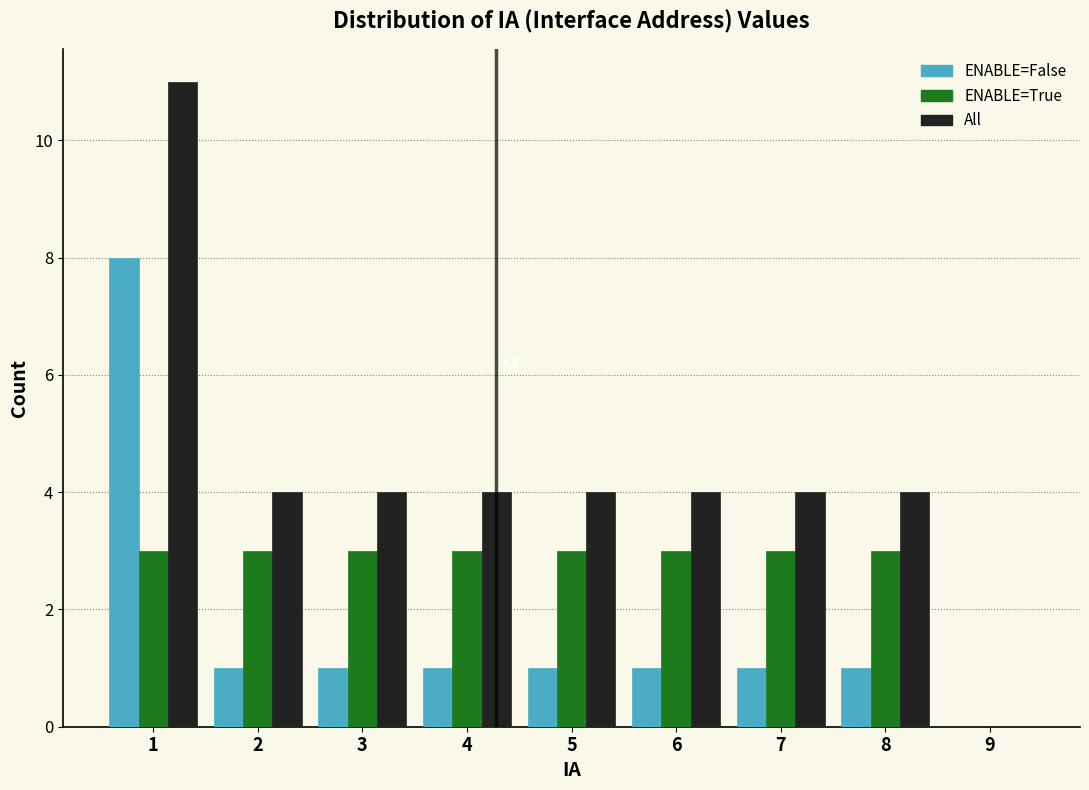

Reading left to right, list every range on the x-axis with the height of the bar of each series over it. The values are not printed on the chart, so give them approximately, as read against the axis.

0.5 to 1.5: ENABLE=False=8	ENABLE=True=3	All=11
1.5 to 2.5: ENABLE=False=1	ENABLE=True=3	All=4
2.5 to 3.5: ENABLE=False=1	ENABLE=True=3	All=4
3.5 to 4.5: ENABLE=False=1	ENABLE=True=3	All=4
4.5 to 5.5: ENABLE=False=1	ENABLE=True=3	All=4
5.5 to 6.5: ENABLE=False=1	ENABLE=True=3	All=4
6.5 to 7.5: ENABLE=False=1	ENABLE=True=3	All=4
7.5 to 8.5: ENABLE=False=1	ENABLE=True=3	All=4
8.5 to 9.5: ENABLE=False=0	ENABLE=True=0	All=0